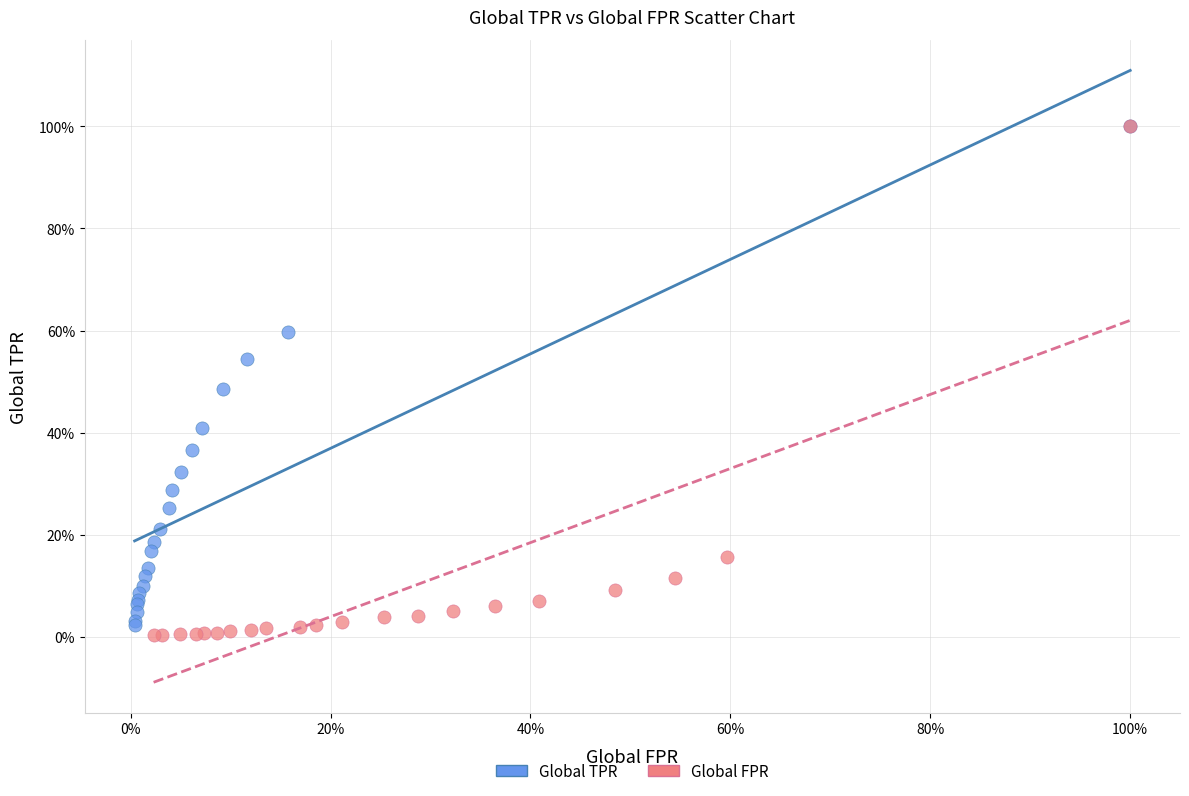

Which series reaches the minimum Y coordinate?

Global FPR